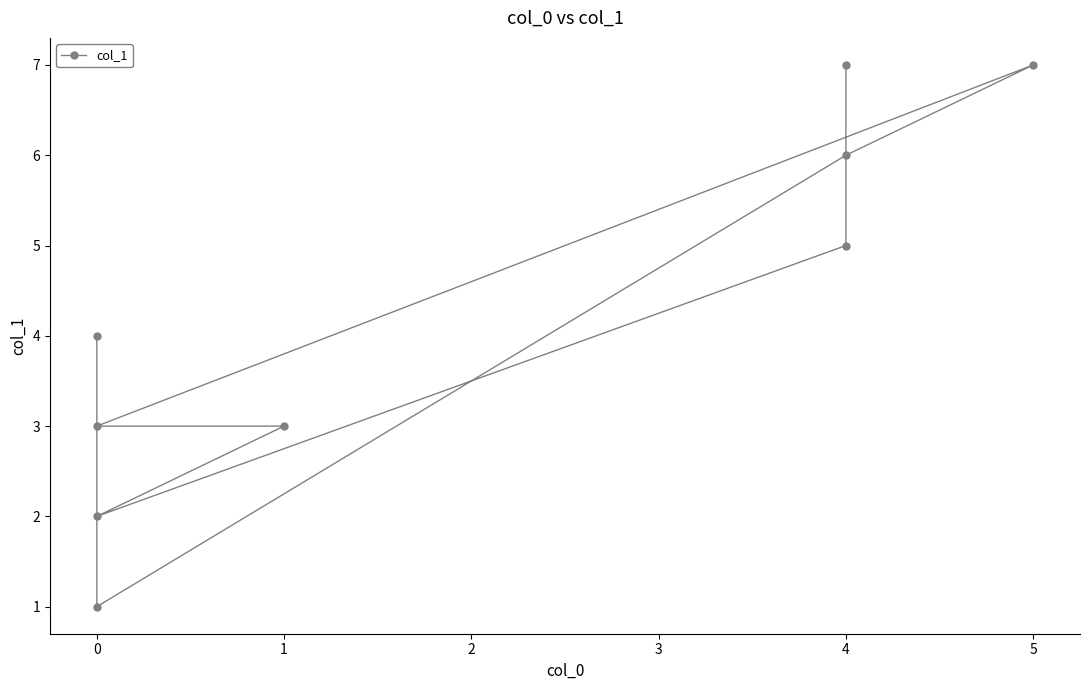

What is the difference between the values at 5 and 4?

1